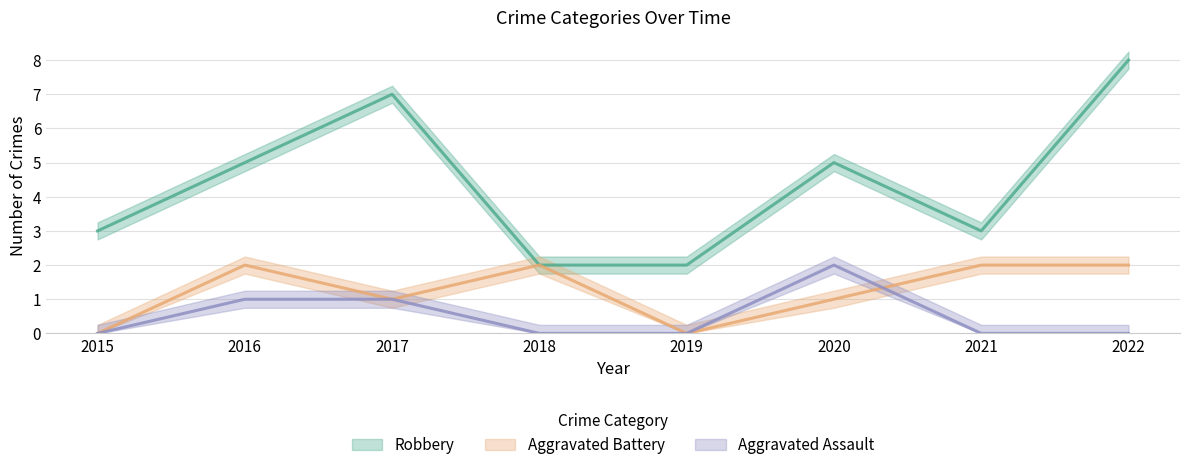

What is the value of the Robbery point at the 8th from the left?

8